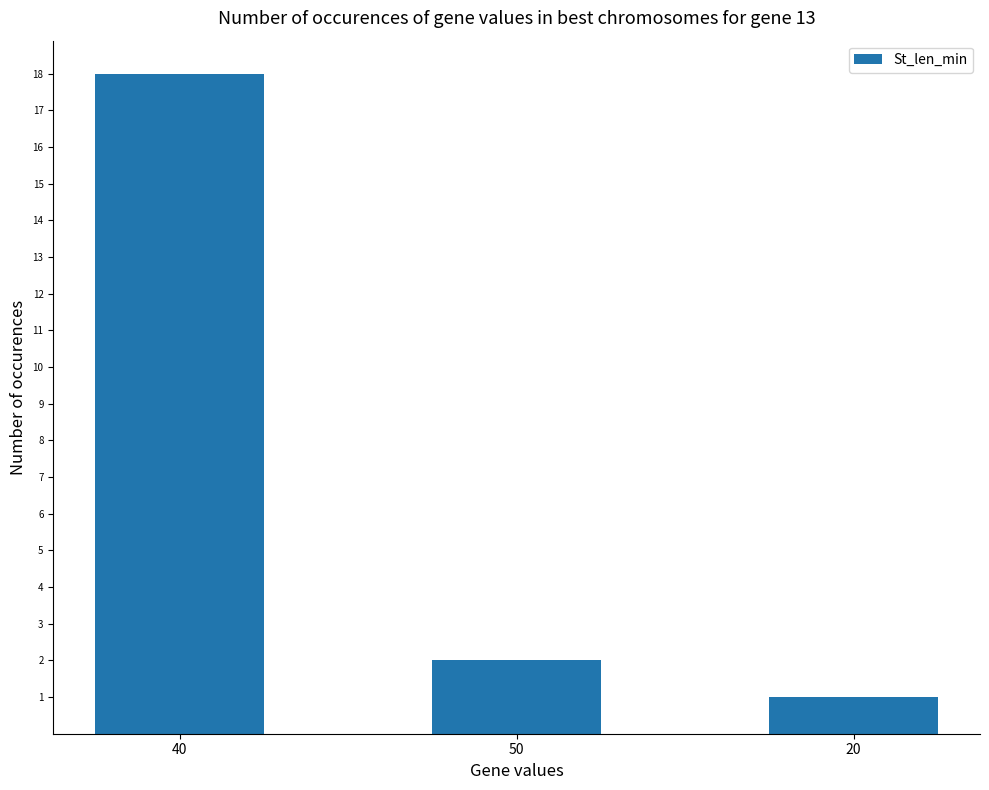

At which label is the value closest to 9?

50